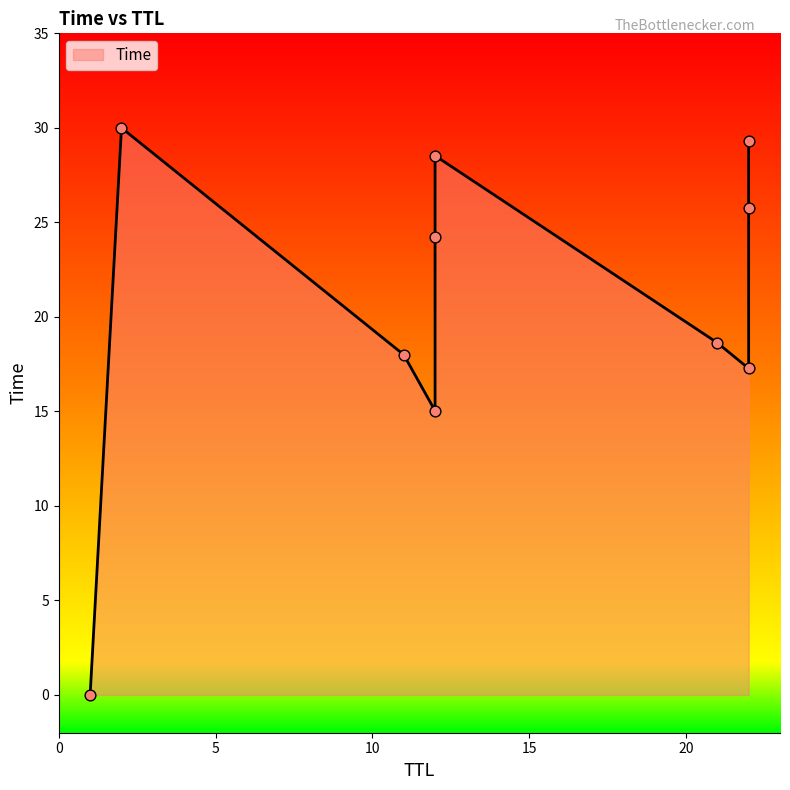

Approximately how many times larger is the value at 22 compared to 11?

1.4